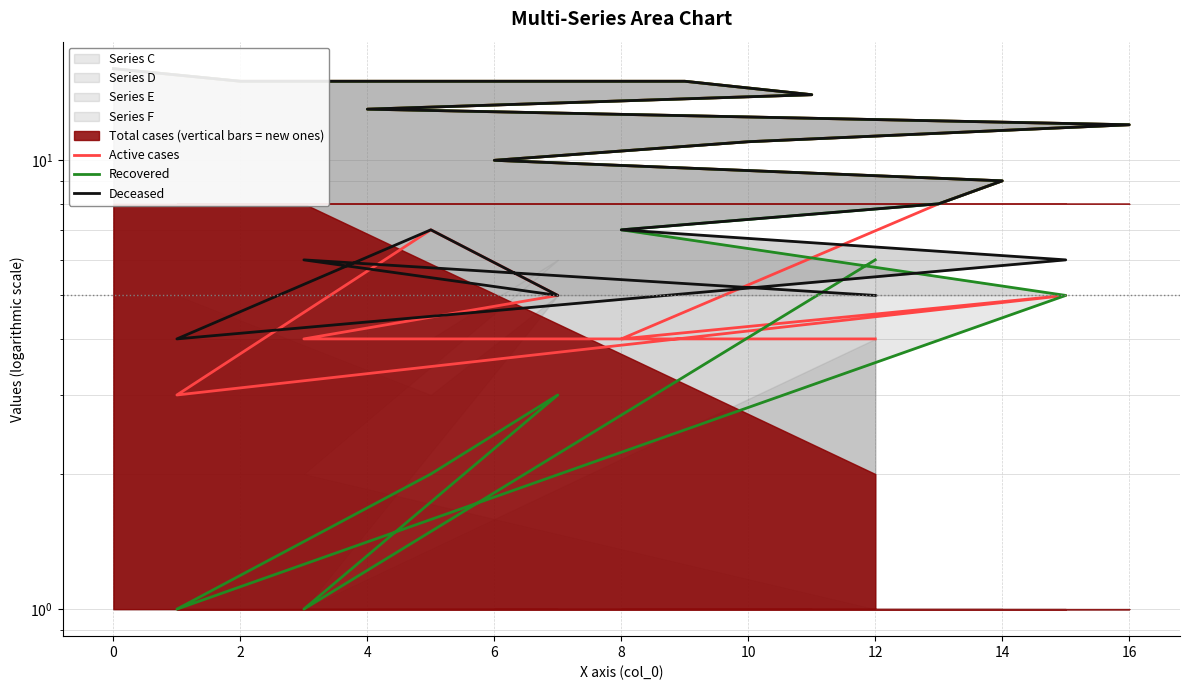

Is it true that Recovered equals 2 at 4?

True